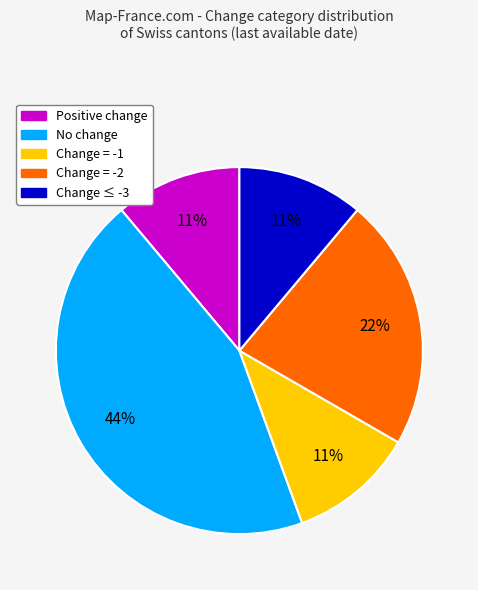

Is there any slice that represents more than half of the pie?

No